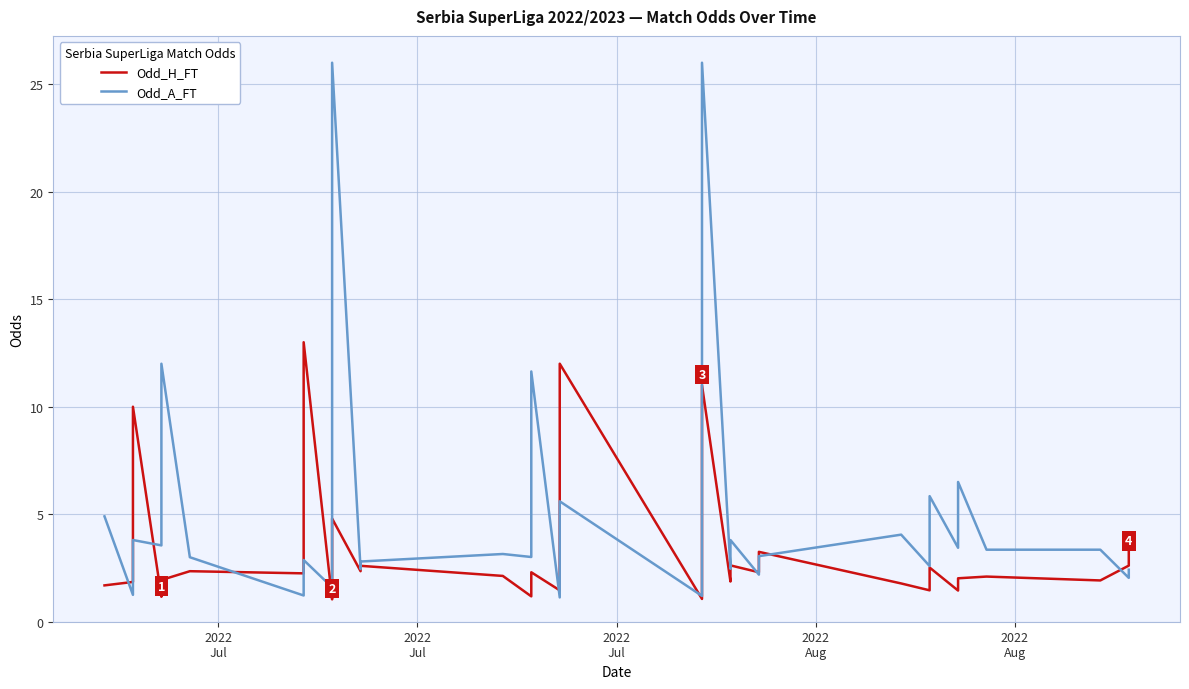

List the series in order of their overall mean, lowest first.

Odd_H_FT, Odd_A_FT